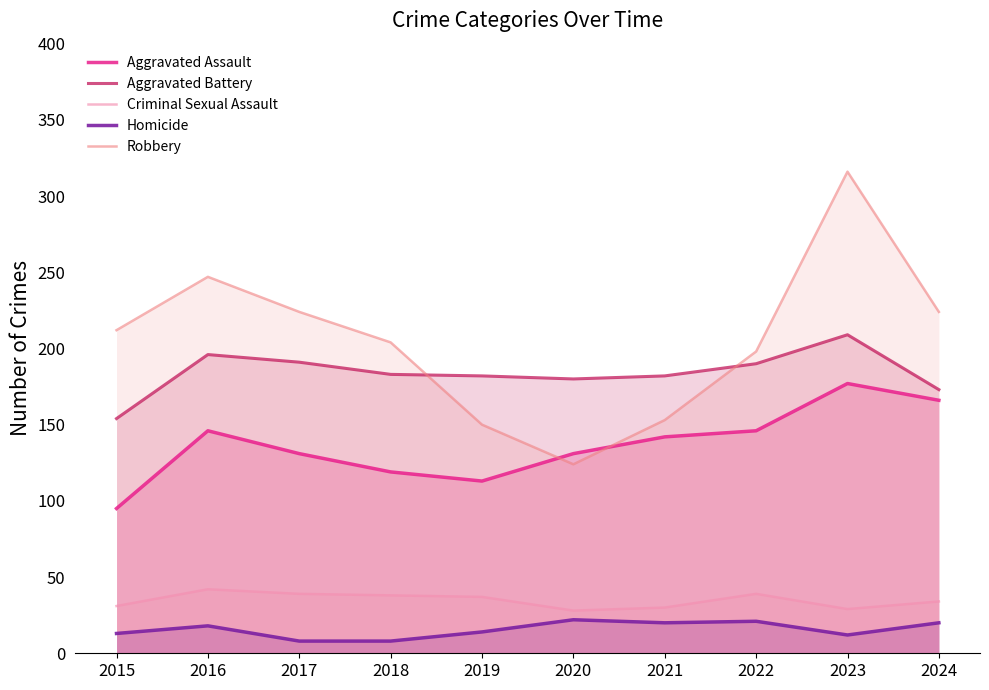

True or false: Aggravated Battery and Aggravated Assault cross at least once.

False